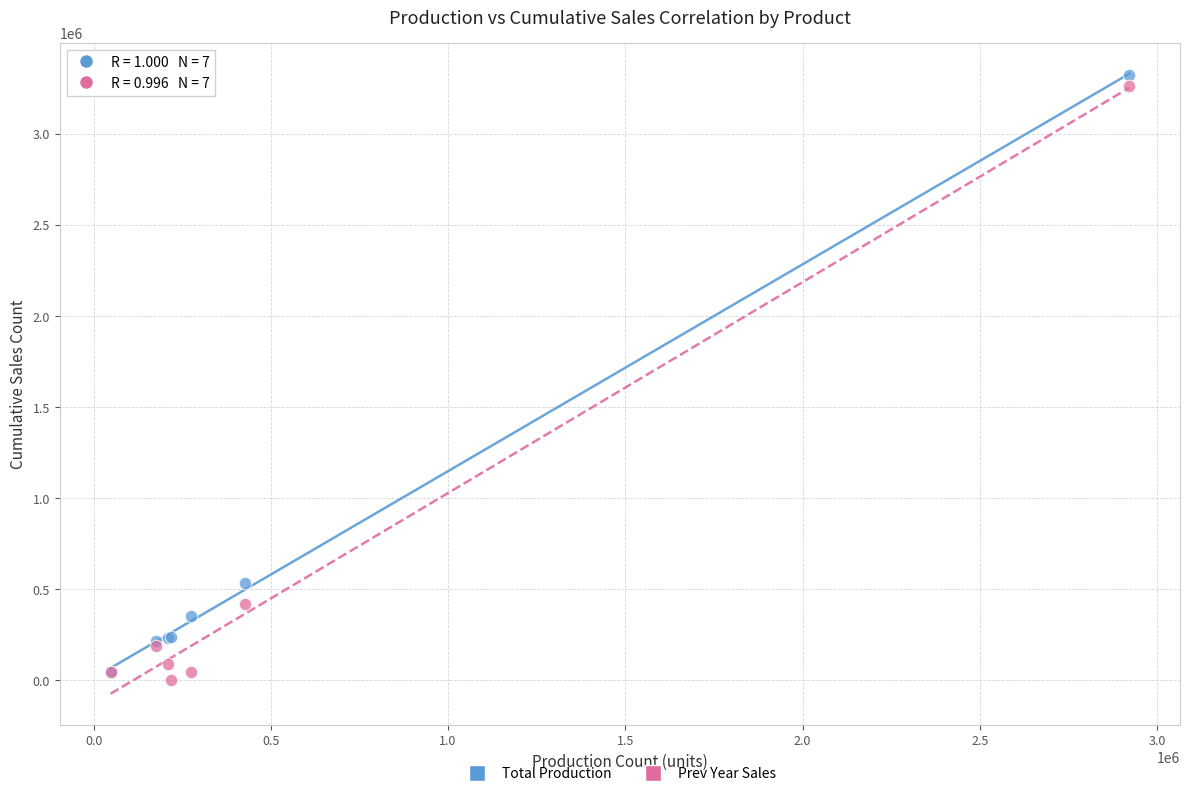

Across all series, what Y value is closest to 1661714?

535394